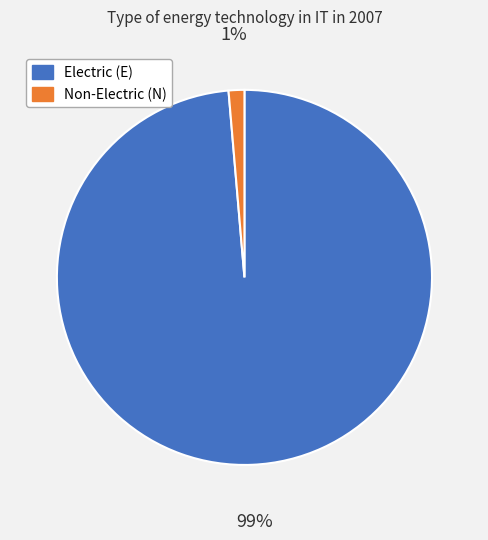

Is there a majority slice in this chart?

Yes